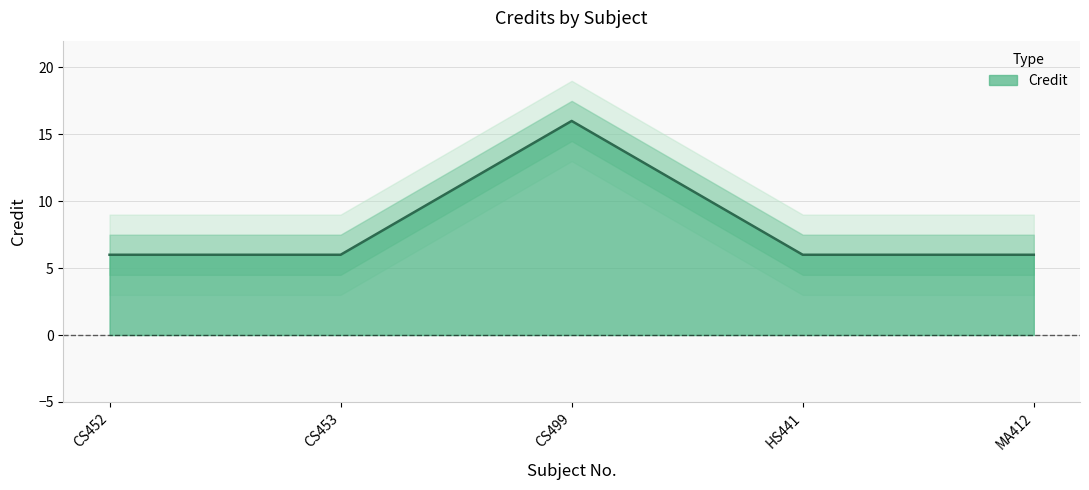

What is the ratio of the value at HS441 to the value at CS452?

1.0